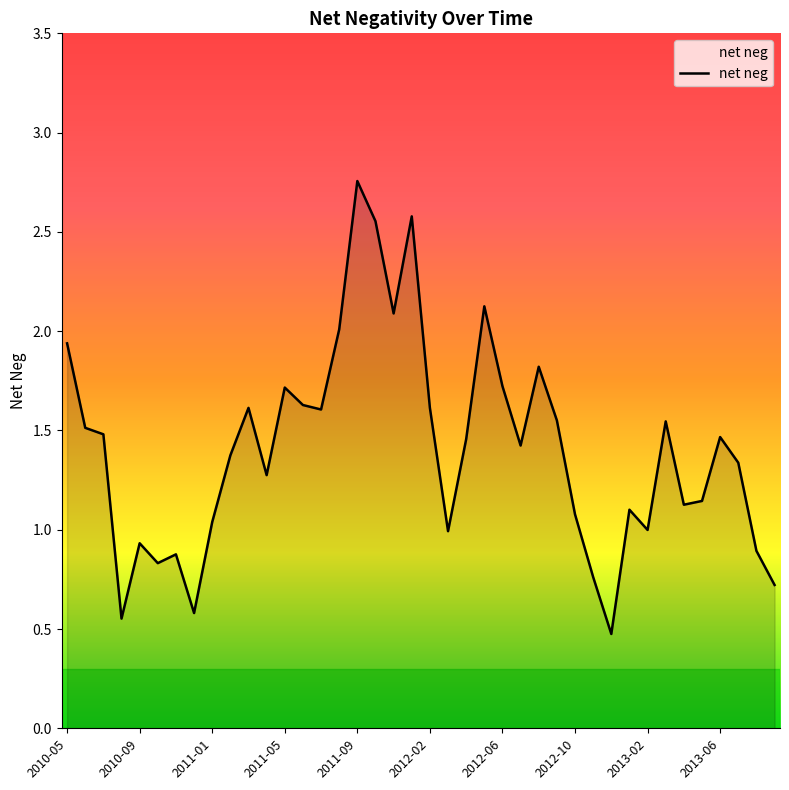

What is the difference between the maximum and minimum values?

2.3